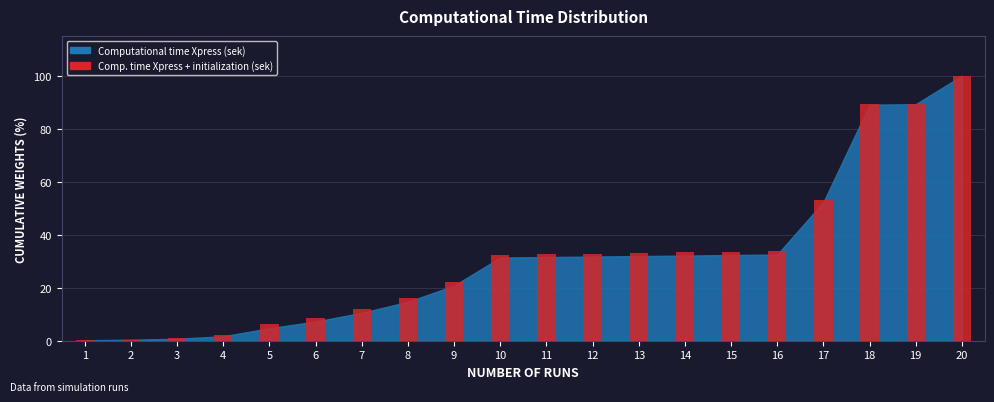

What is the sum of all values?

632.5